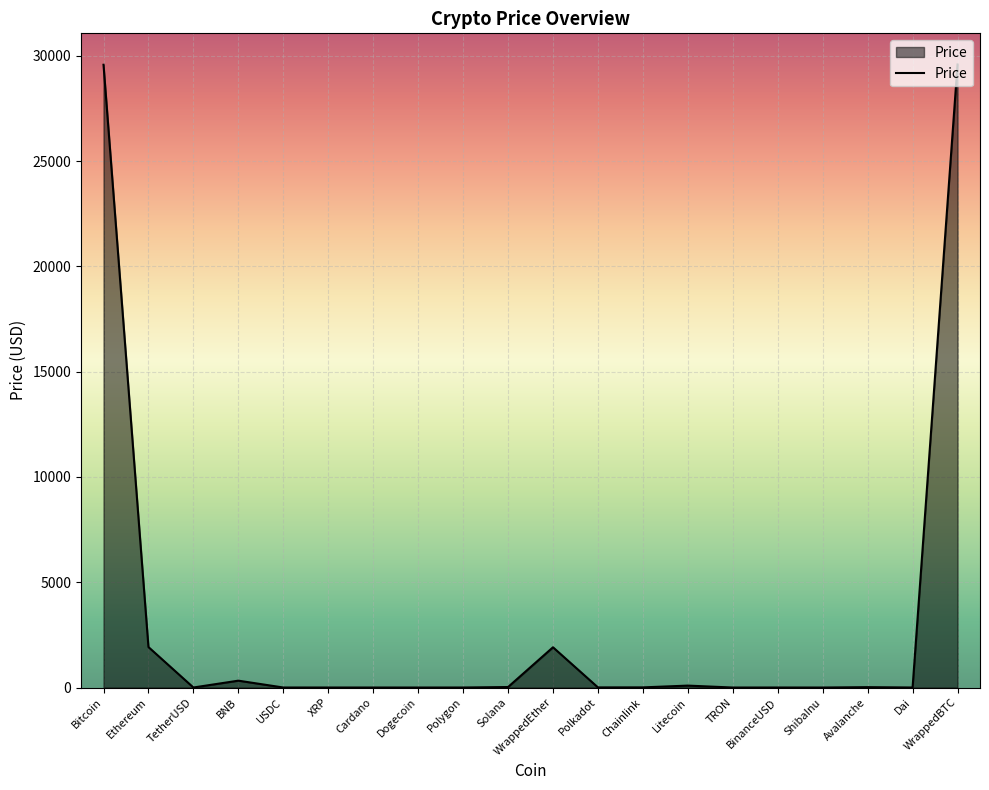

List the labels in order of value, largest first.

WrappedBTC, Bitcoin, Ethereum, WrappedEther, BNB, Litecoin, Solana, Avalanche, Chainlink, Polkadot, TetherUSD, BinanceUSD, USDC, Polygon, Dai, XRP, Cardano, Dogecoin, TRON, ShibaInu